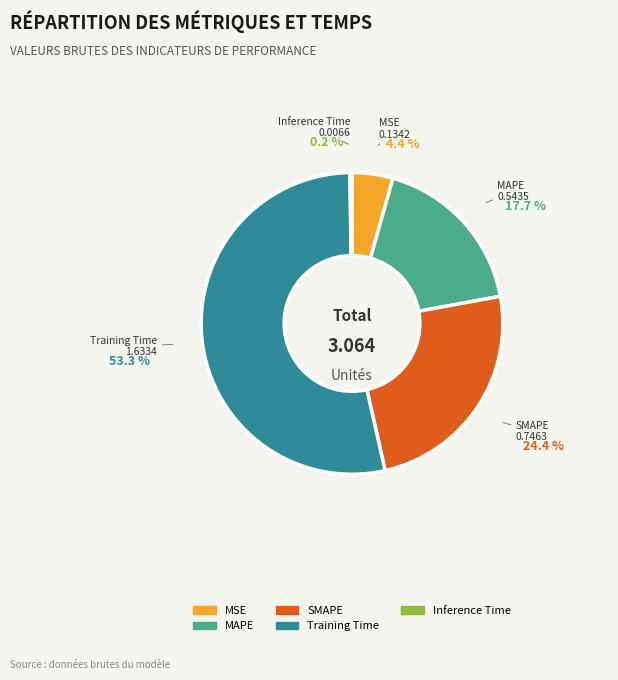

To the nearest percent, what is the combined percentage of Training Time and Inference Time?

54%